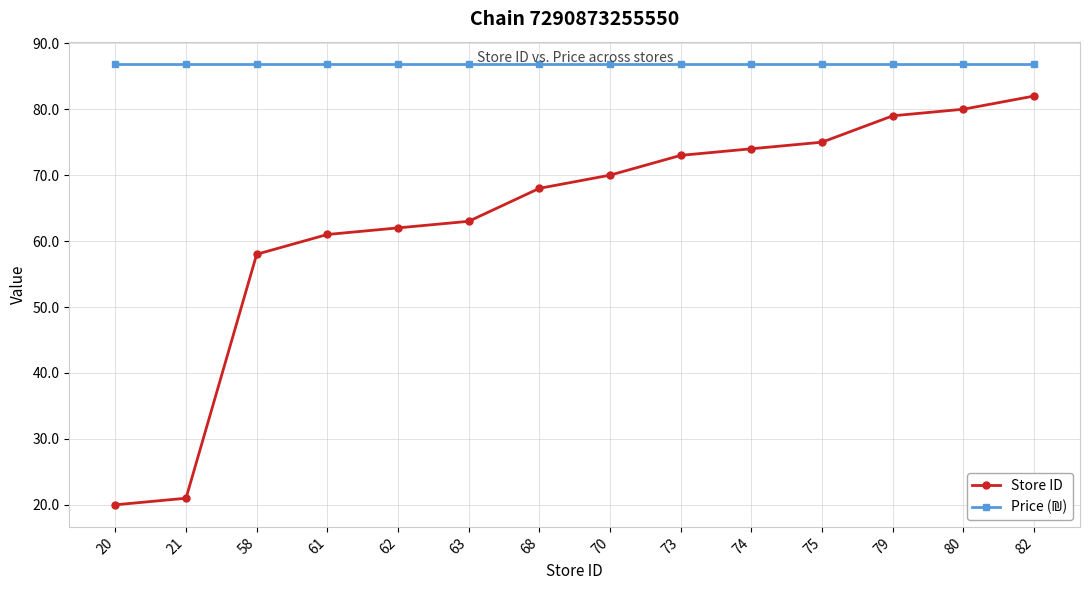

How many lines are shown in the chart?

2